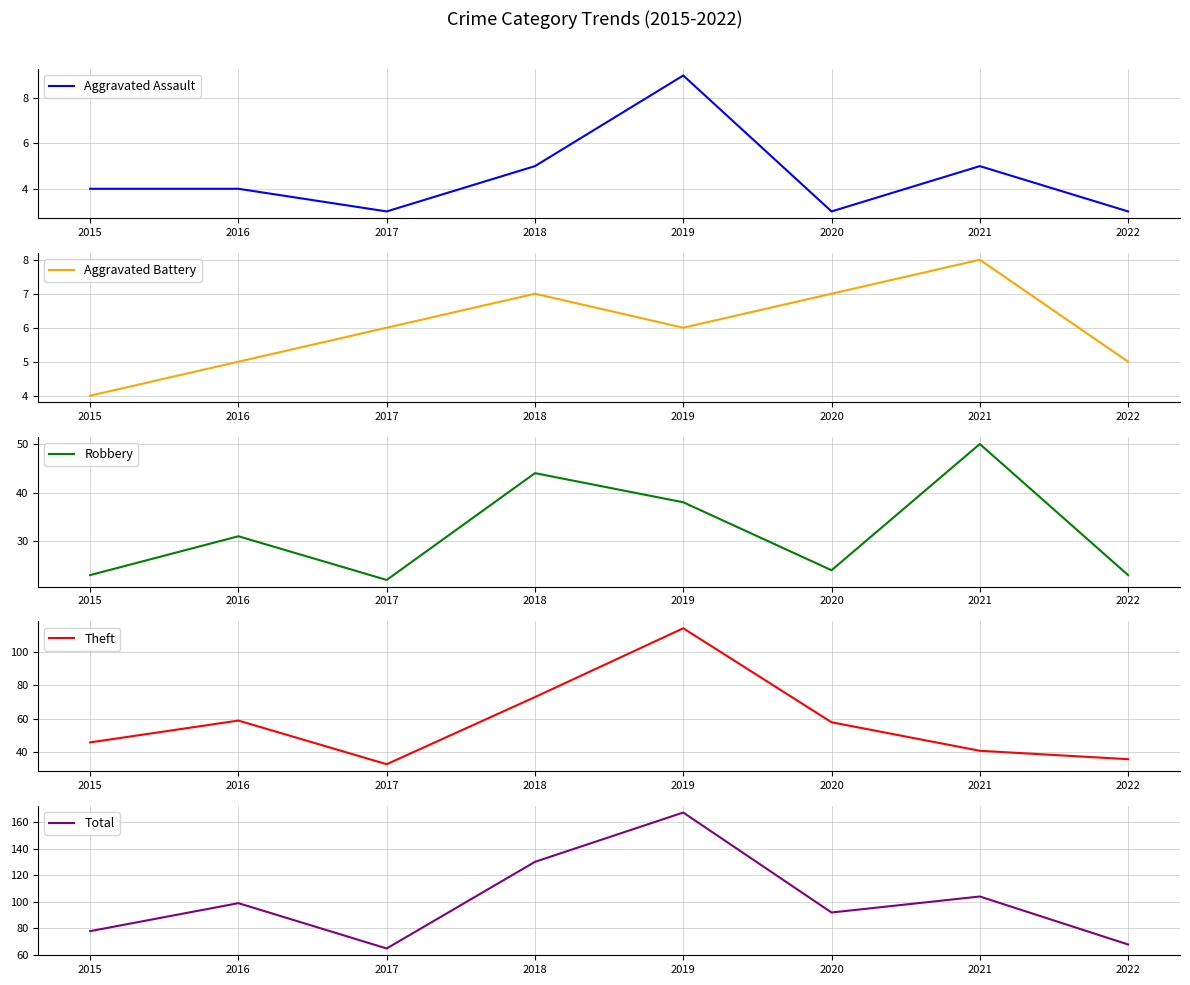

Reading left to right, extract all data points from this chart.

Aggravated Assault: 2015=4	2016=4	2017=3	2018=5	2019=9	2020=3	2021=5	2022=3
Aggravated Battery: 2015=4	2016=5	2017=6	2018=7	2019=6	2020=7	2021=8	2022=5
Robbery: 2015=23	2016=31	2017=22	2018=44	2019=38	2020=24	2021=50	2022=23
Theft: 2015=46	2016=59	2017=33	2018=73	2019=114	2020=58	2021=41	2022=36
Total: 2015=78	2016=99	2017=65	2018=130	2019=167	2020=92	2021=104	2022=68